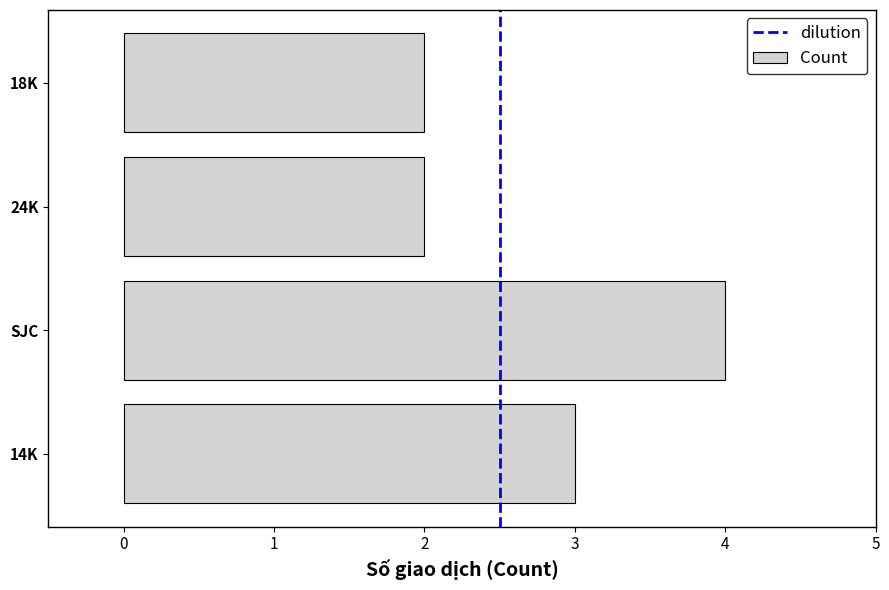

What is the difference between the values at 24K and 14K?

1